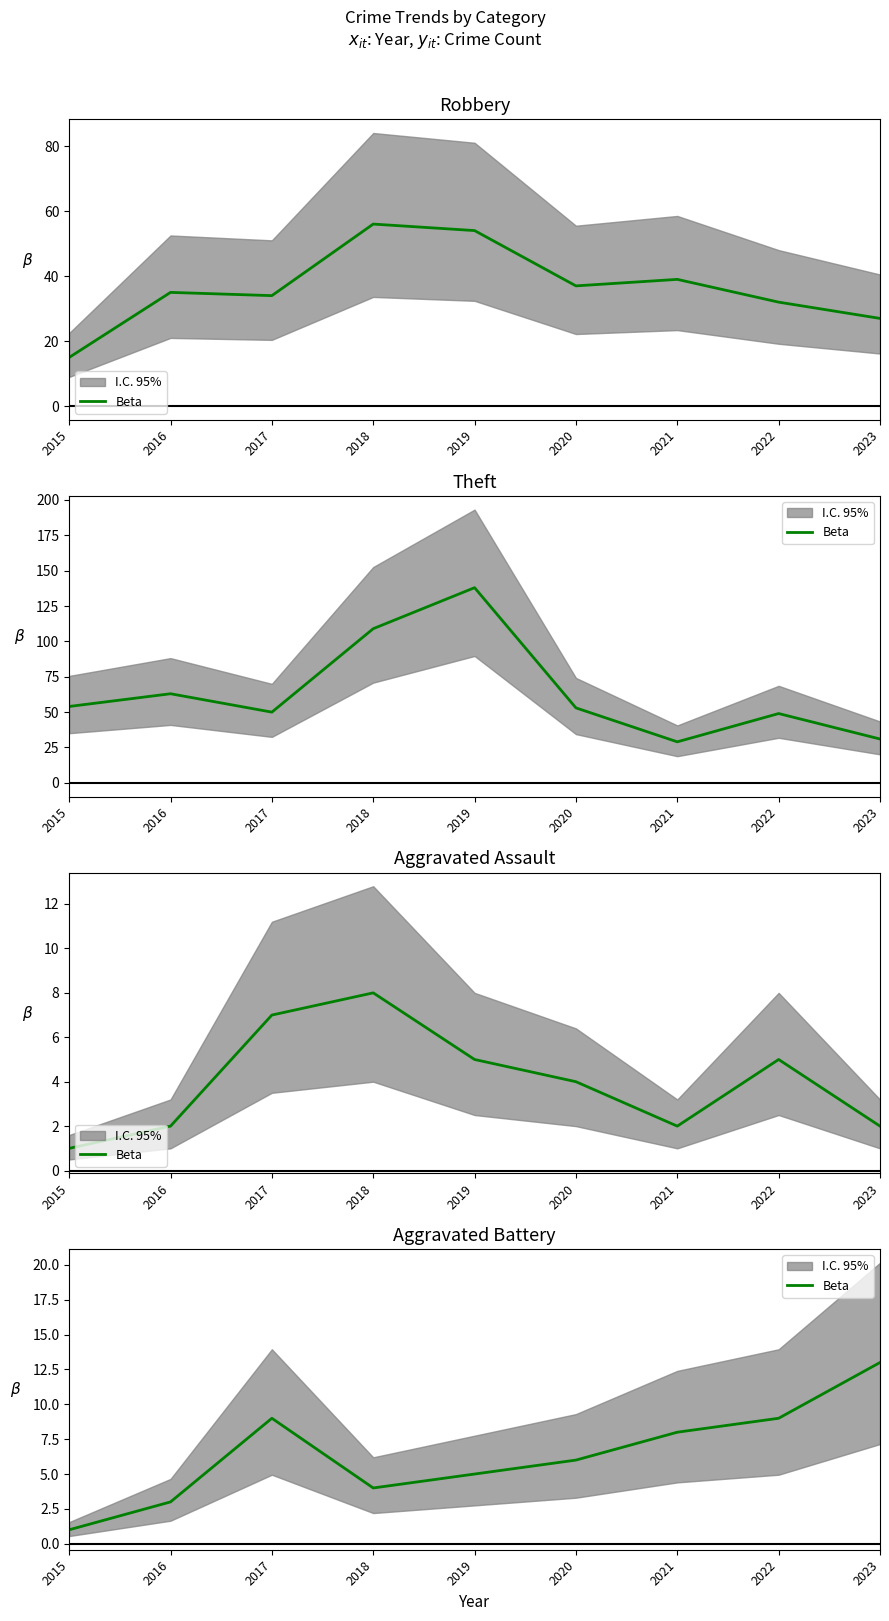

At which category does the data reach its first local peak?

2017